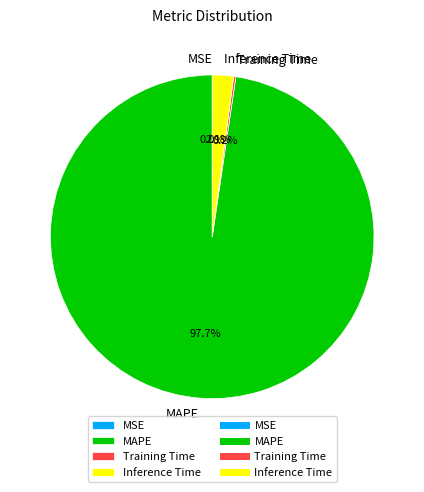

To the nearest percent, what is the difference between the MAPE and Inference Time slice percentages?

96%